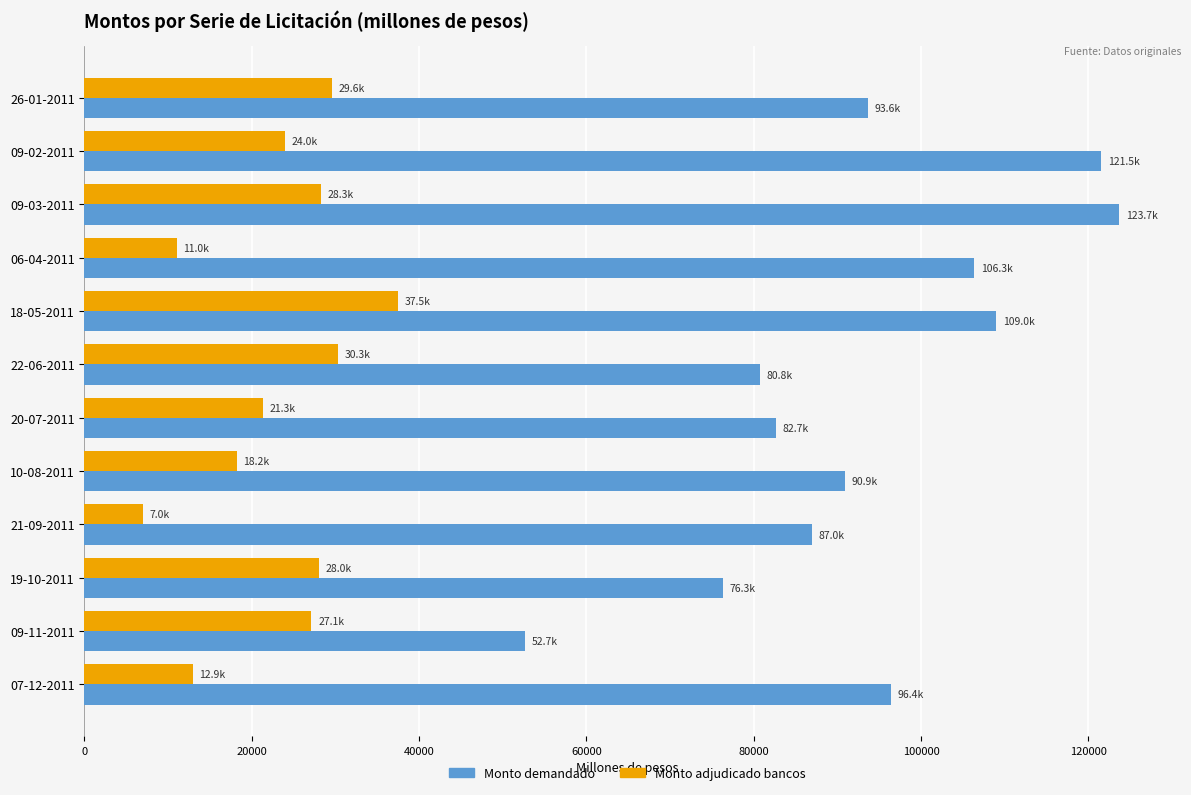

The value of Monto demandado at 06-04-2011 is 48925. True or false?

False